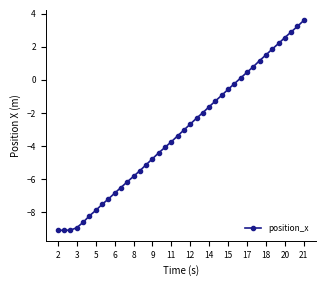

What is the difference between the second highest and minimum values?

12.3